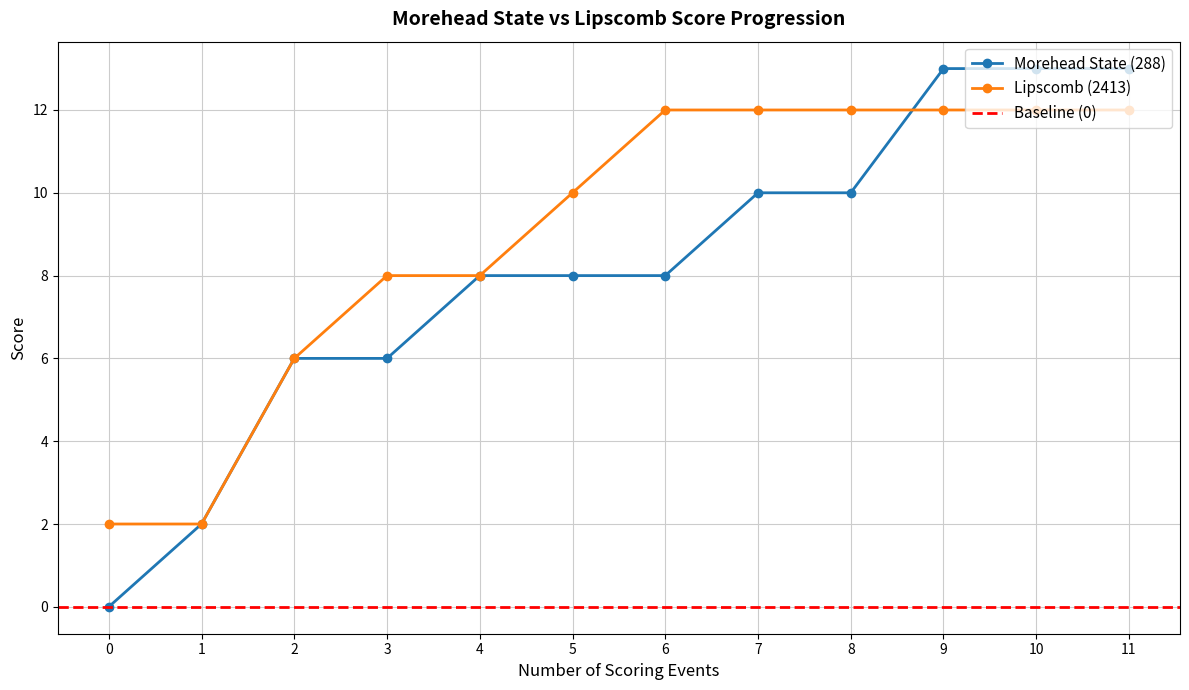

What is the highest value of the Lipscomb (2413) series?

12